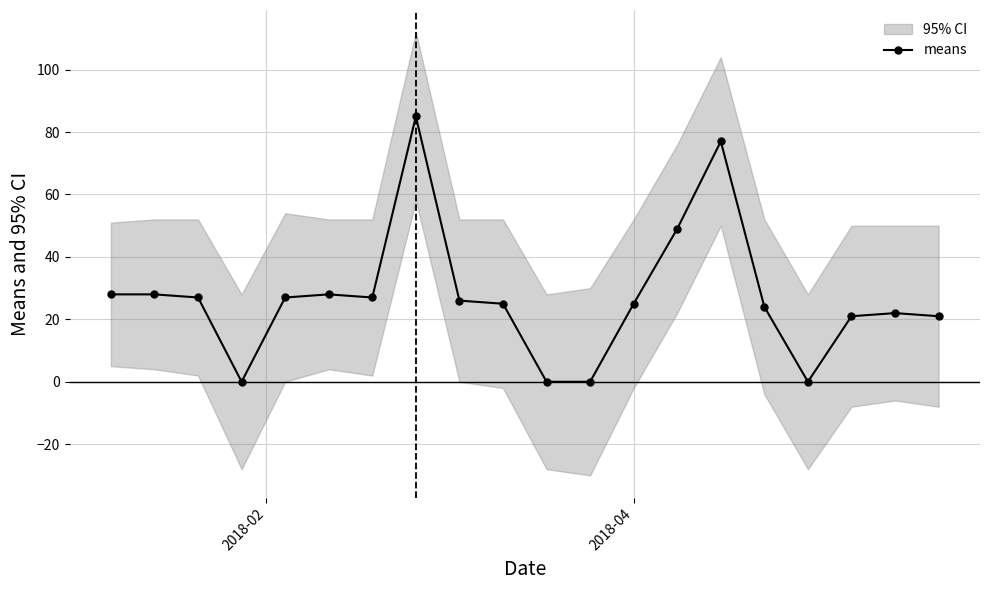

What is the greatest value displayed?

85